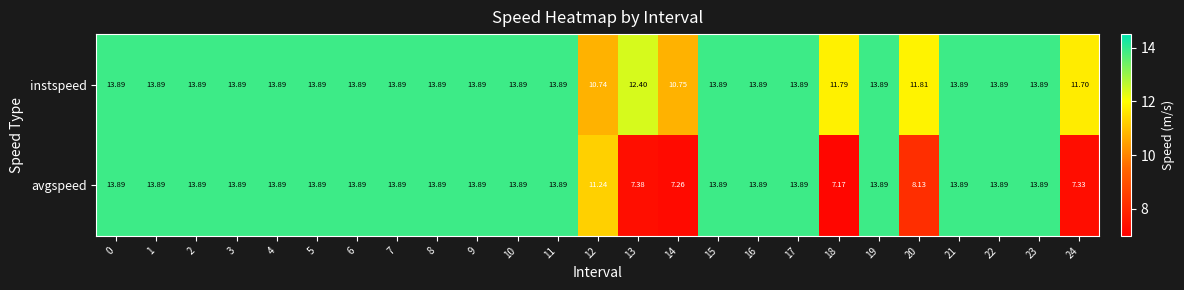

List the series in order of their overall mean, highest first.

instspeed, avgspeed